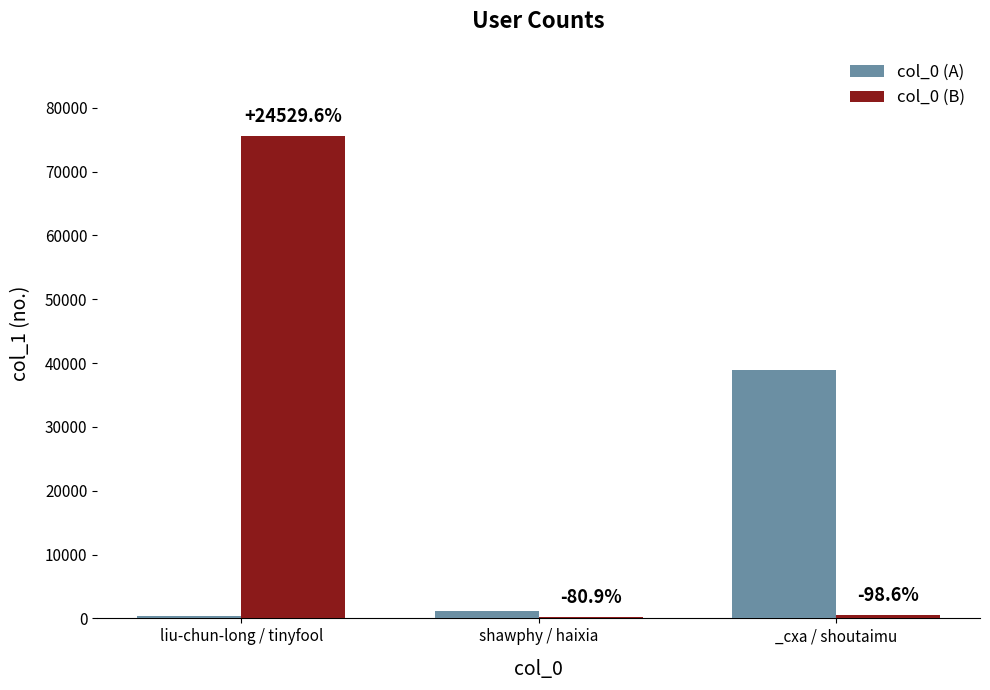

Which series has the widest spread of values?

col_0 (B)